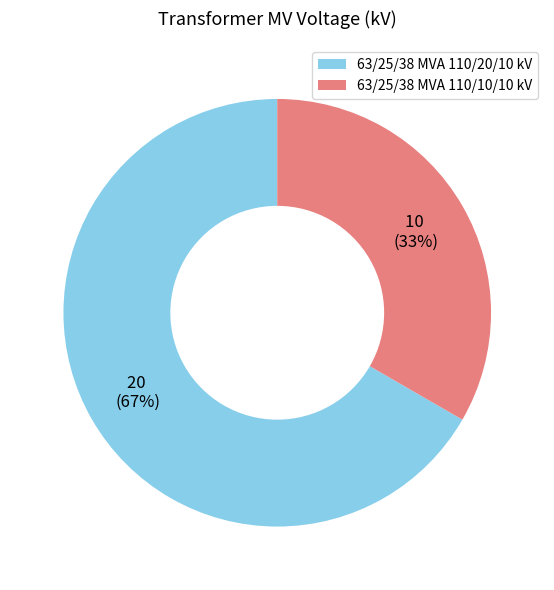

To the nearest percent, what percentage of the pie is 63/25/38 MVA 110/20/10 kV?

67%